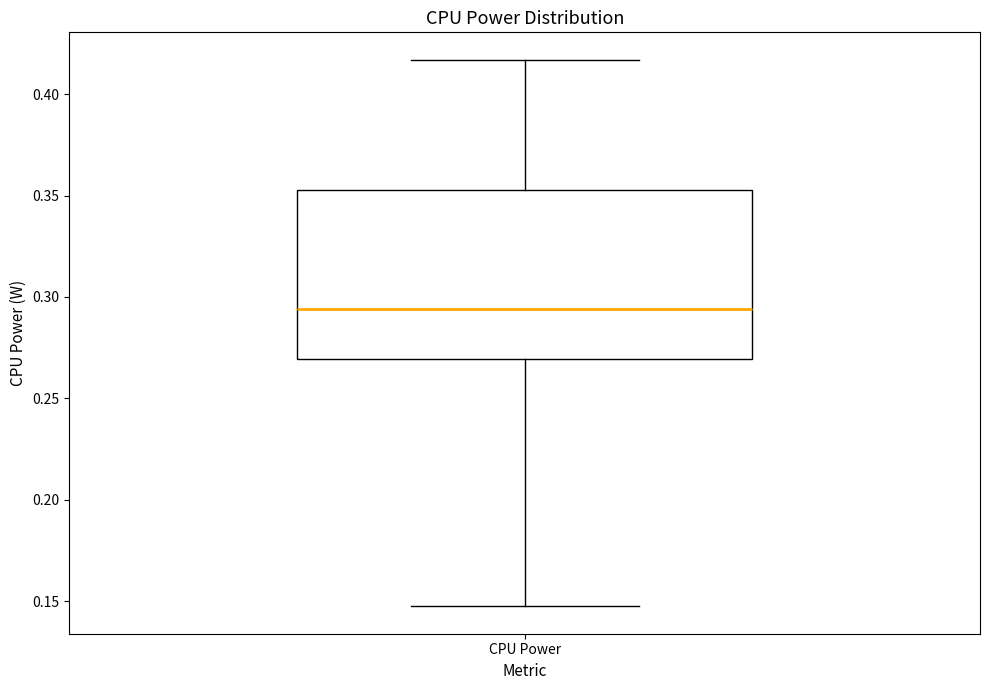

Read this box plot against the y-axis: the position of the median line, the range covered by the box, and the ends of both whiskers. The values are not printed on the chart, so give them approximately, as read against the axis.

median 0.295, box 0.270 to 0.355, whiskers 0.150 to 0.415